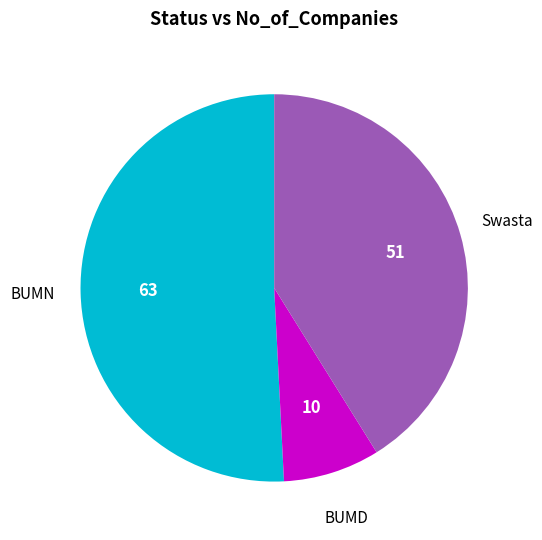

How many segments does this pie chart have?

3